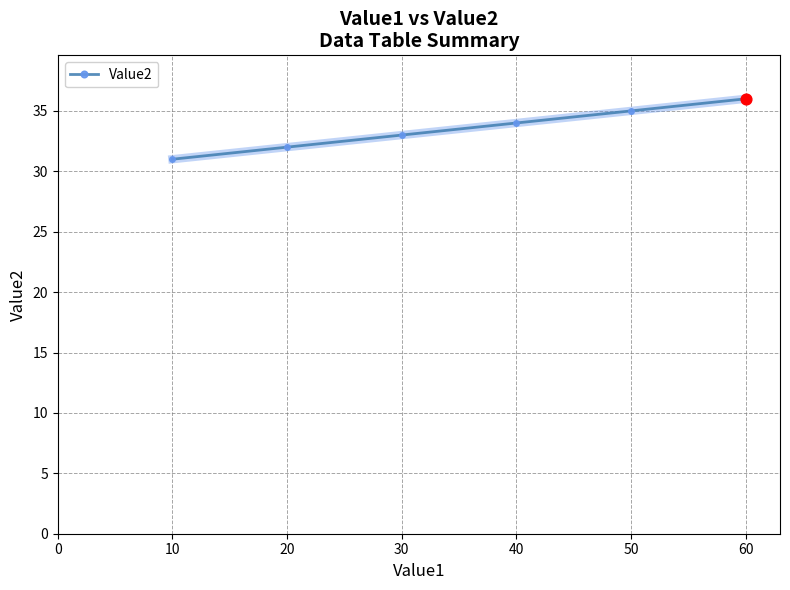

What is the change in value from 20 to 40?

+2